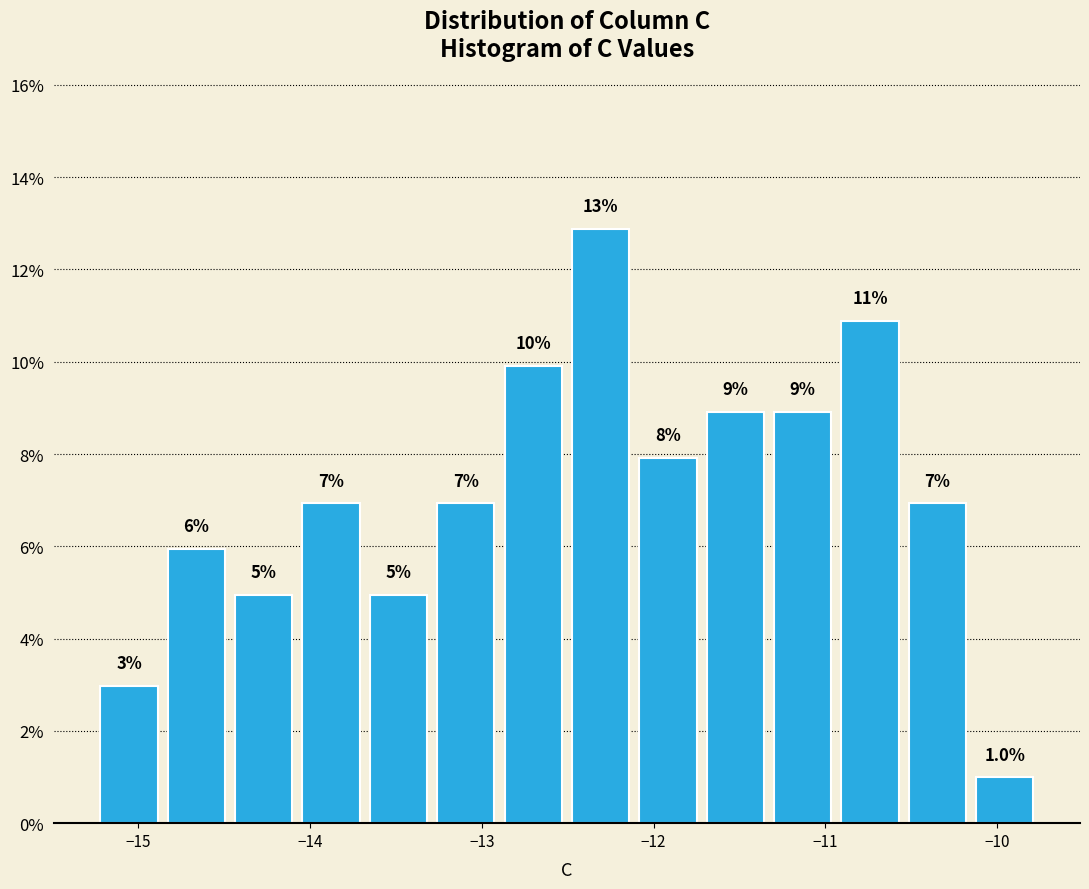

Around what value on the x-axis is the tallest bar? Give the approximate position of its centre, as read against the axis.

-12.3